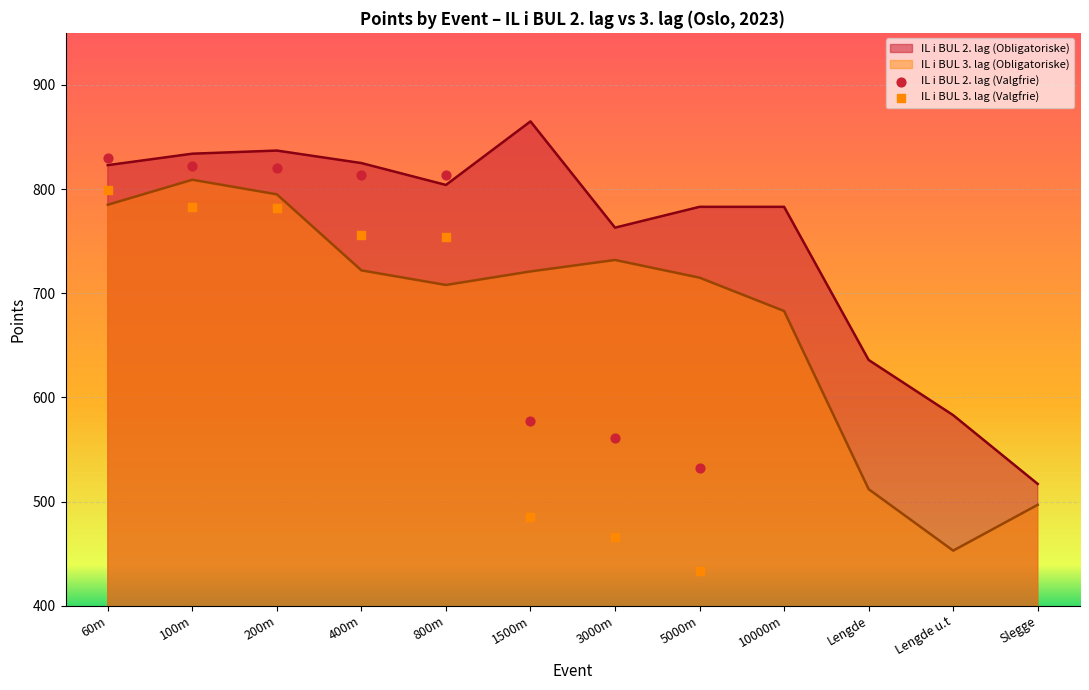

Which series has the largest total across all categories?

IL i BUL 2. lag (Valgfrie)